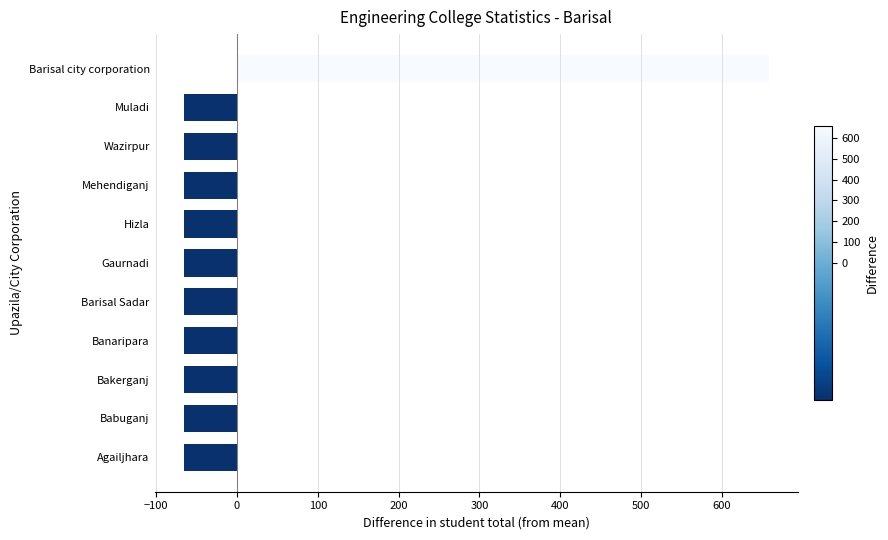

Read the value at Babuganj.

-65.8